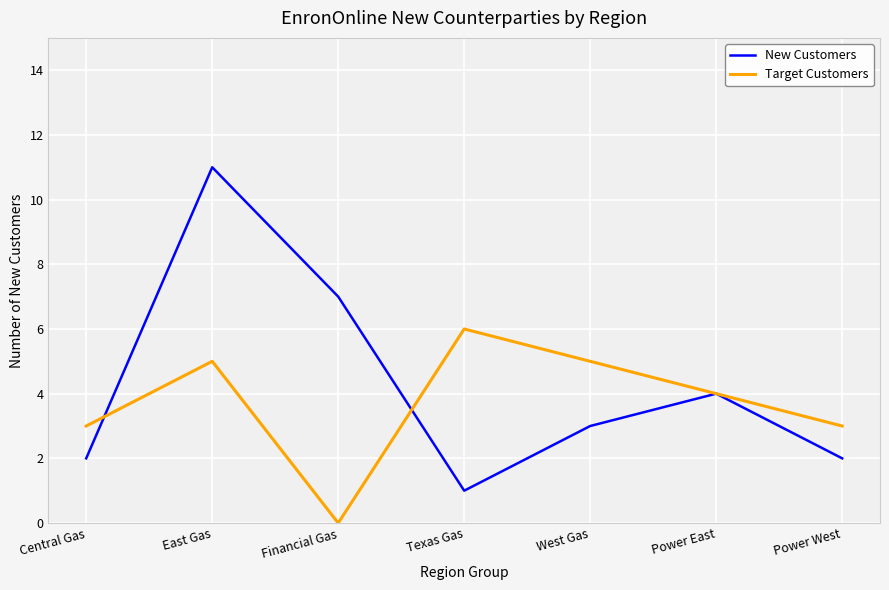

In New Customers, how many points are higher than both neighbors (excluding endpoints)?

2